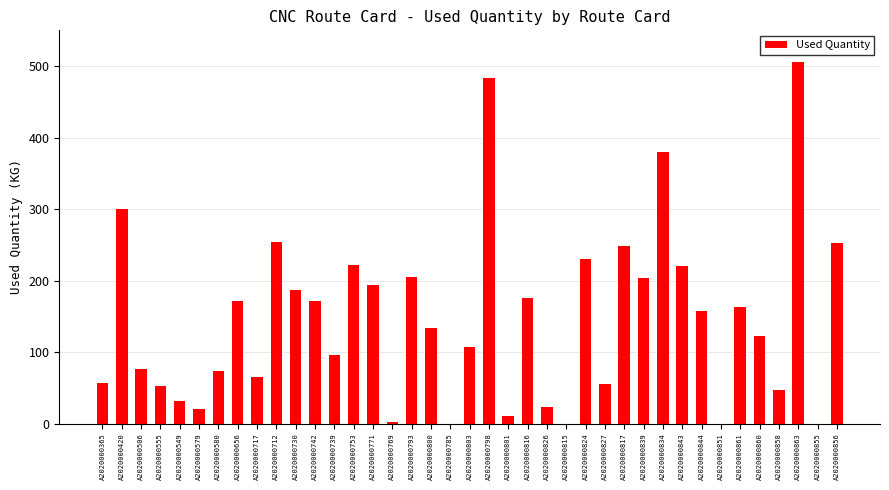

At which category does the chart reach its peak across all series?

A2020000863